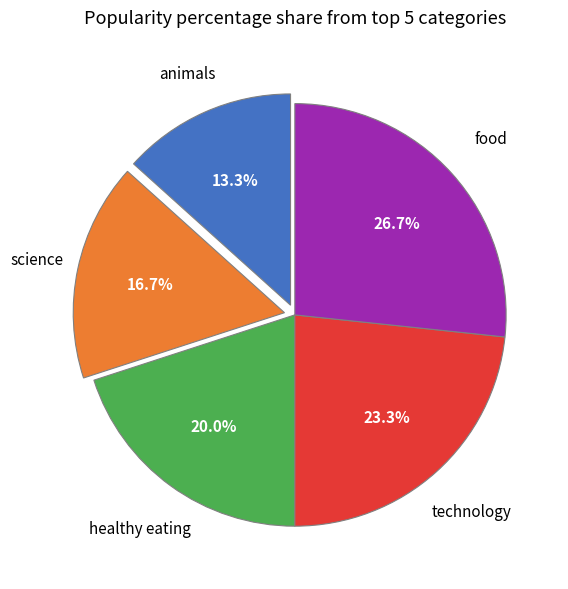

Is there a majority slice in this chart?

No